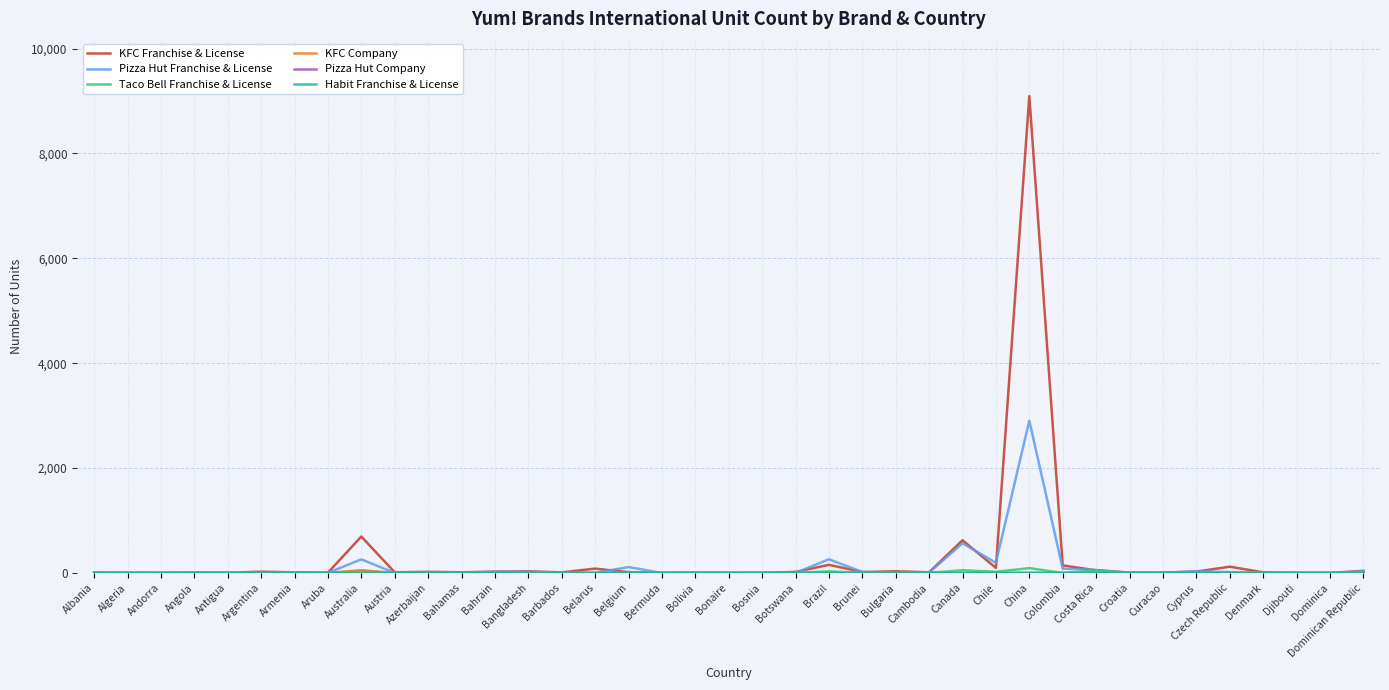

Does the chart have visible grid lines?

Yes